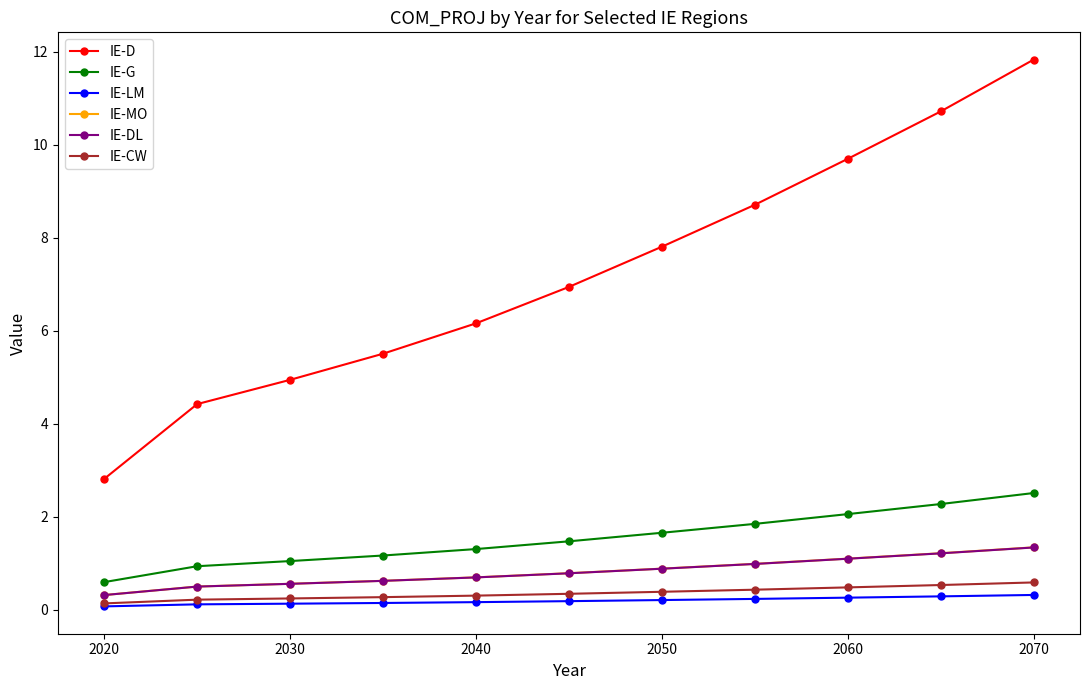

Count the number of categories in the chart.

11